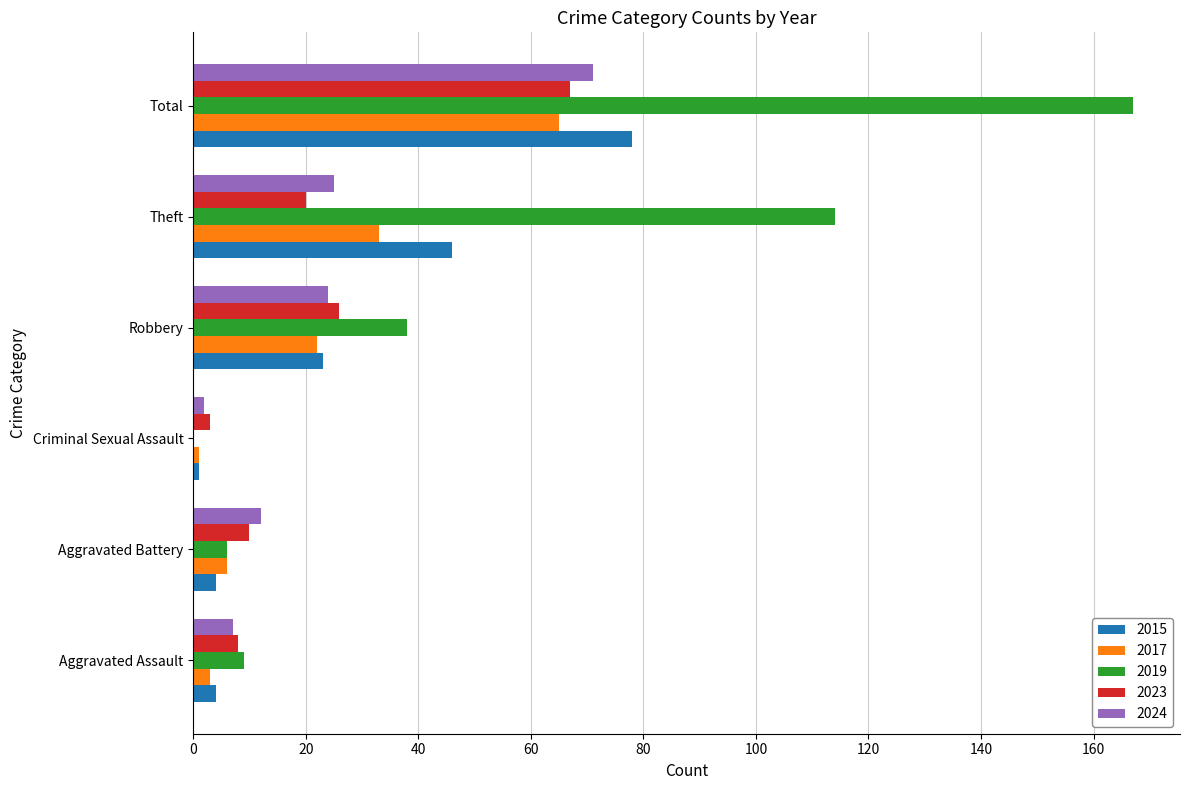

At which label is 2023 closest to 35?

Robbery